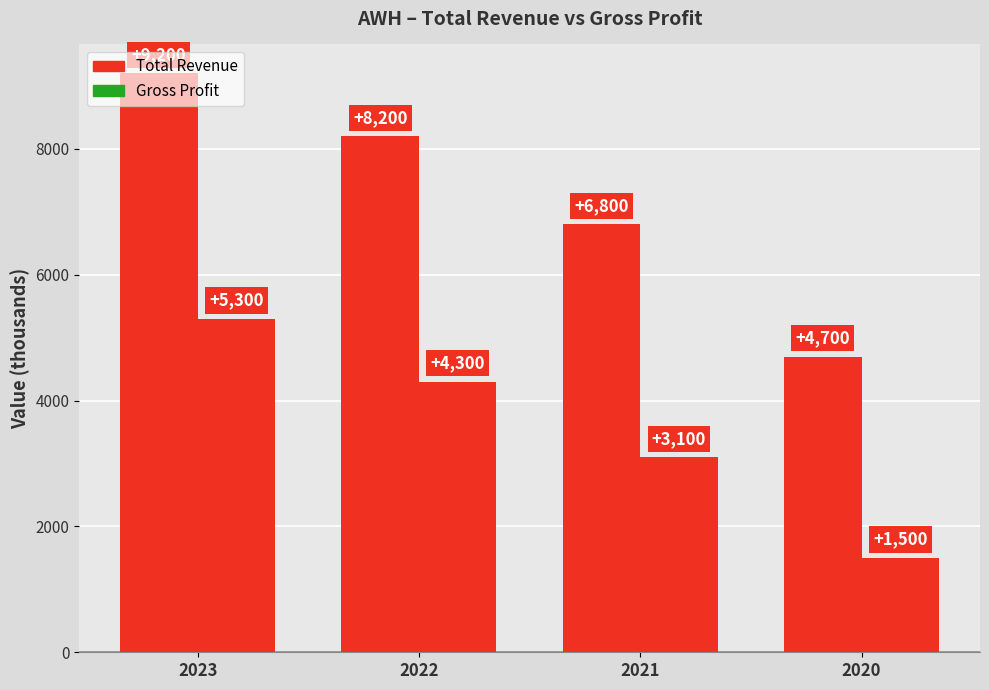

Rank the series by their maximum value, from lowest to highest.

Gross Profit, Total Revenue